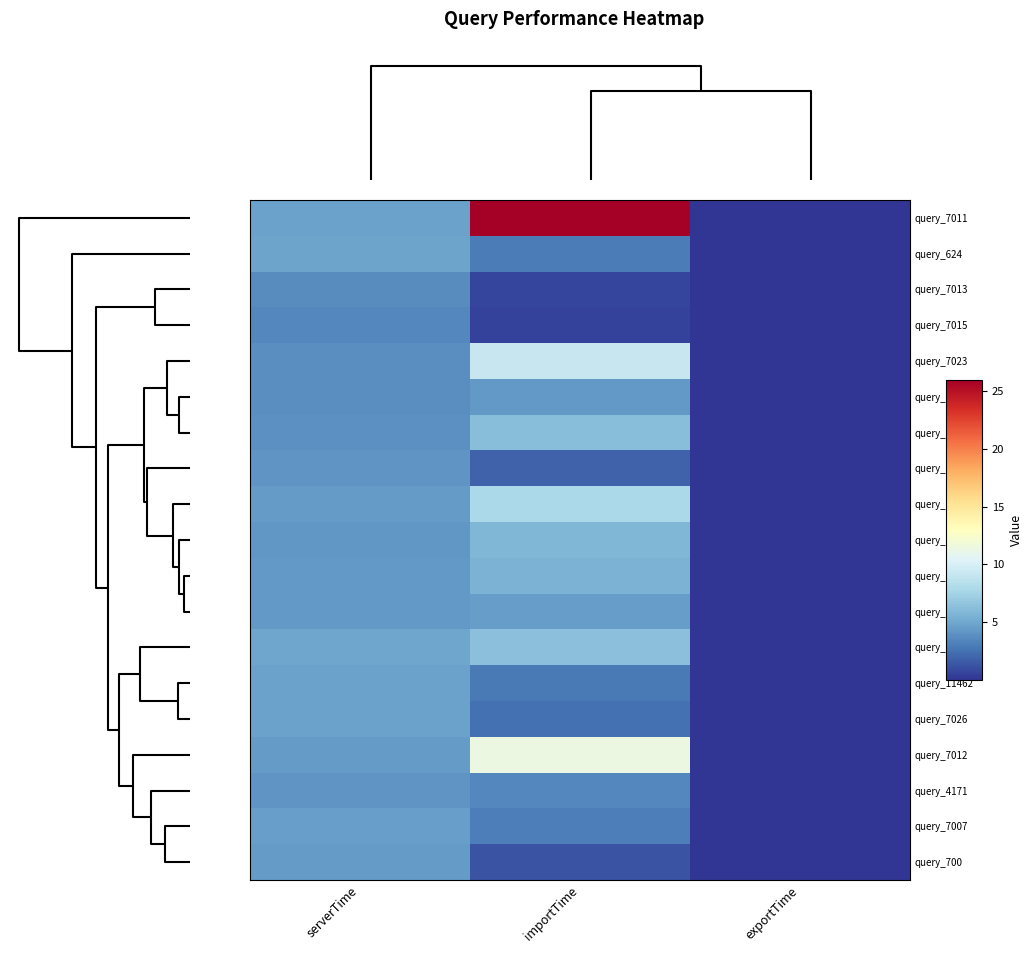

Reading left to right, transcribe all the data shown in this chart.

query_7011: serverTime=4.7	importTime=26.0	exportTime=0.1
query_624: serverTime=4.9	importTime=3.0	exportTime=0.1
query_7013: serverTime=3.7	importTime=0.7	exportTime=0.0
query_7015: serverTime=3.5	importTime=0.6	exportTime=0.0
query_7023: serverTime=3.8	importTime=9.2	exportTime=0.0
query_7014: serverTime=3.8	importTime=4.3	exportTime=0.0
query_7022: serverTime=3.9	importTime=6.2	exportTime=0.0
query_7005: serverTime=4.1	importTime=1.9	exportTime=0.0
query_701: serverTime=4.4	importTime=7.9	exportTime=0.0
query_628: serverTime=4.2	importTime=5.9	exportTime=0.0
query_7021: serverTime=4.3	importTime=5.7	exportTime=0.0
query_7025: serverTime=4.3	importTime=4.6	exportTime=0.0
query_7010: serverTime=4.9	importTime=6.3	exportTime=0.0
query_11462: serverTime=4.7	importTime=2.9	exportTime=0.0
query_7026: serverTime=4.7	importTime=2.5	exportTime=0.0
query_7012: serverTime=4.4	importTime=11.4	exportTime=0.0
query_4171: serverTime=4.1	importTime=3.5	exportTime=0.1
query_7007: serverTime=4.6	importTime=3.1	exportTime=0.0
query_700: serverTime=4.4	importTime=1.3	exportTime=0.0